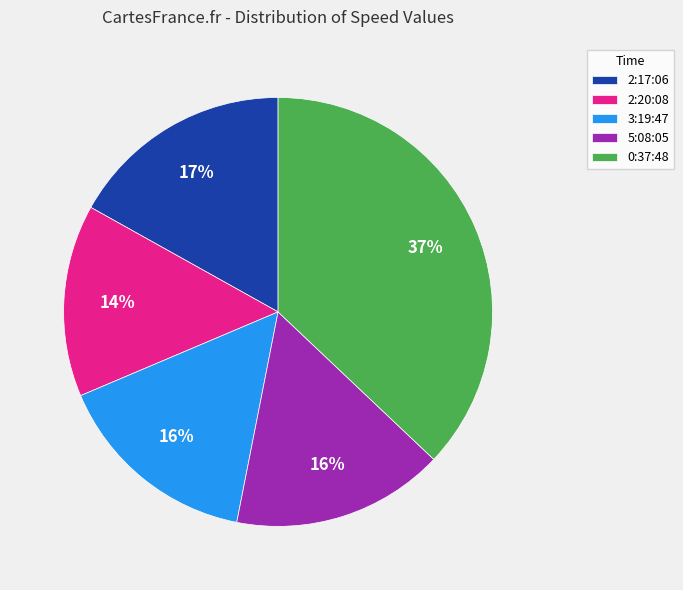

How many slices are in this pie chart?

5